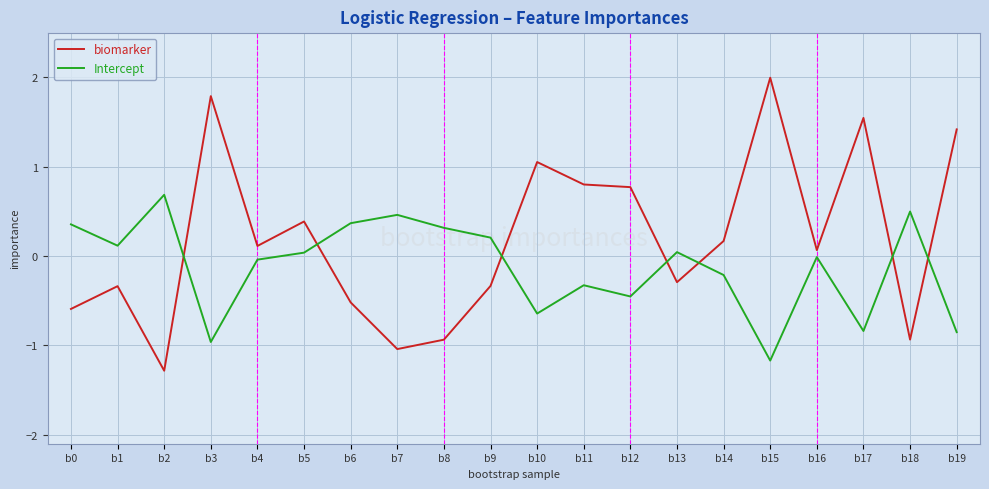

After their last crossing, which series has the higher values: Intercept or biomarker?

biomarker